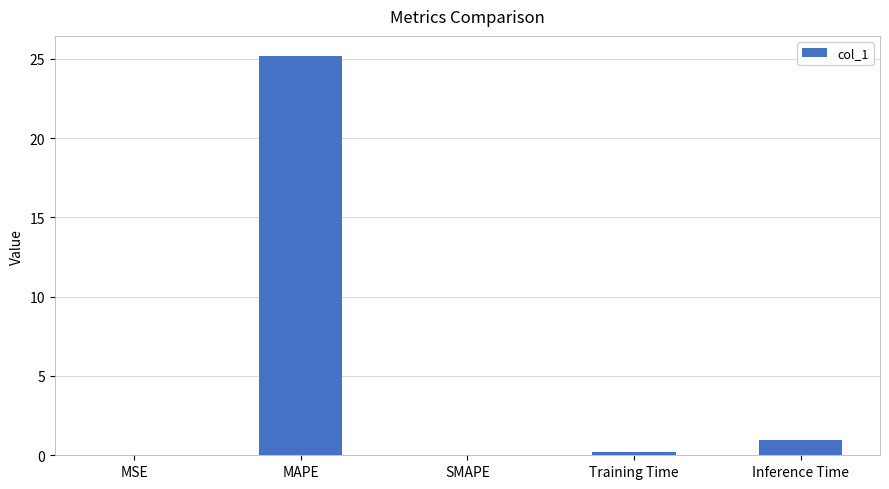

The chart shows a value of 11.1 at SMAPE. True or false?

False